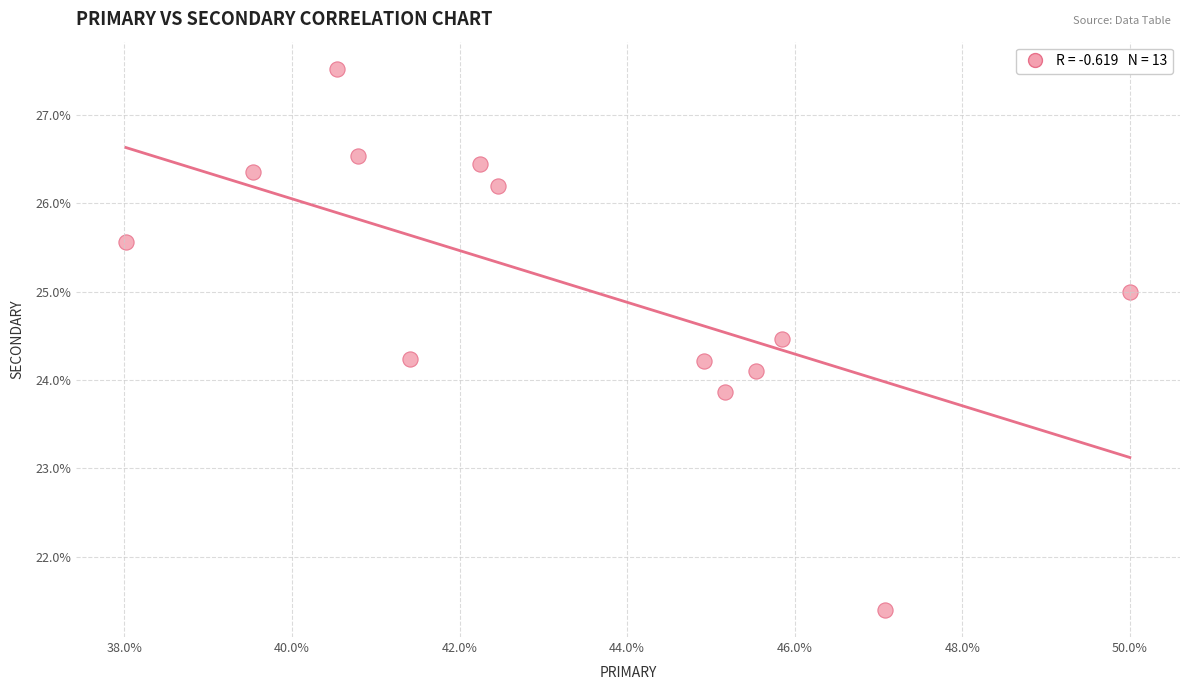

What is the range of Y values (max minus min)?

6.1